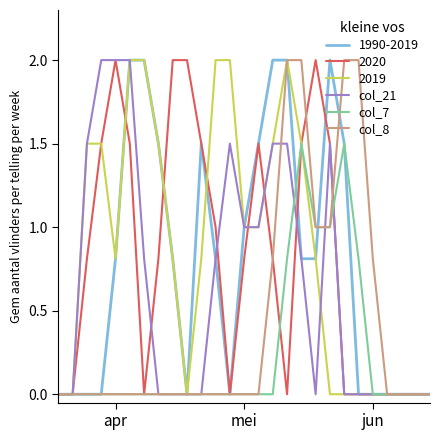

What is the maximum value shown in the chart?

2.0